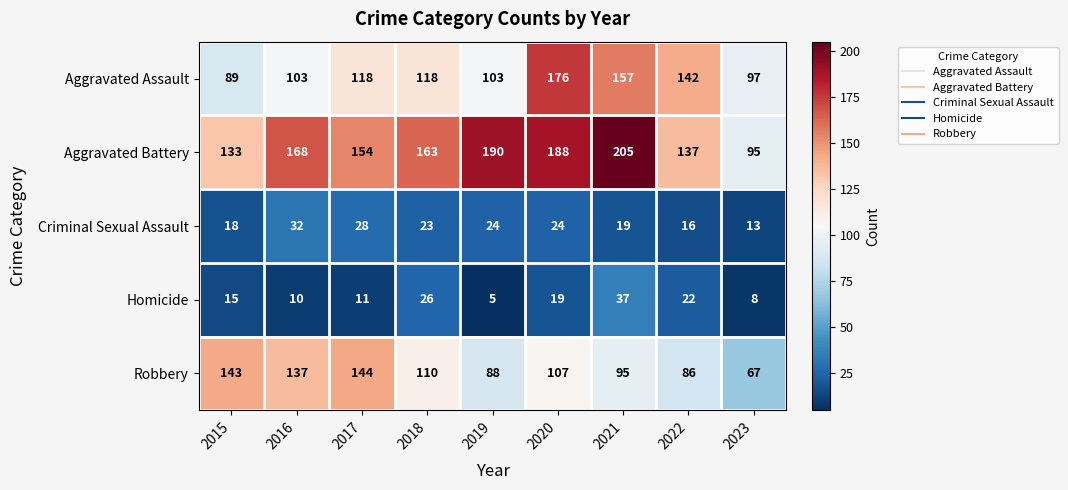

How many distinct data groups are displayed?

5